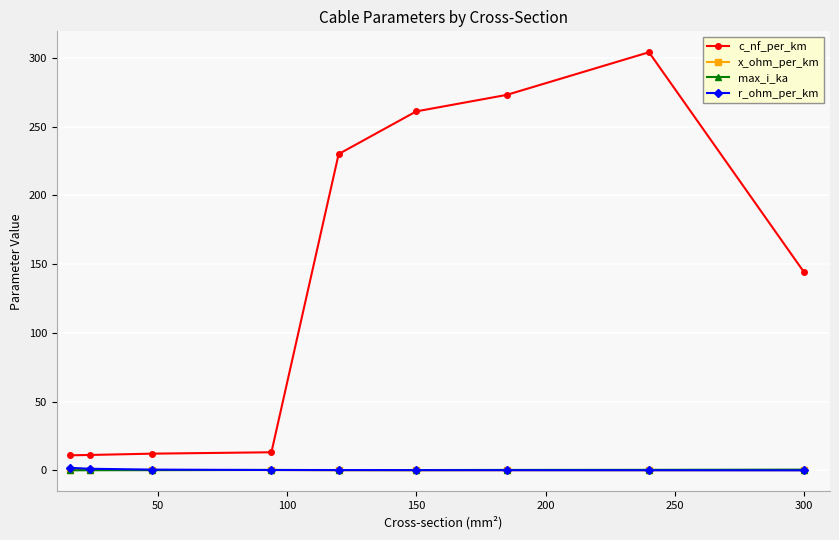

At how many categories does at least one series exceed 222?

4